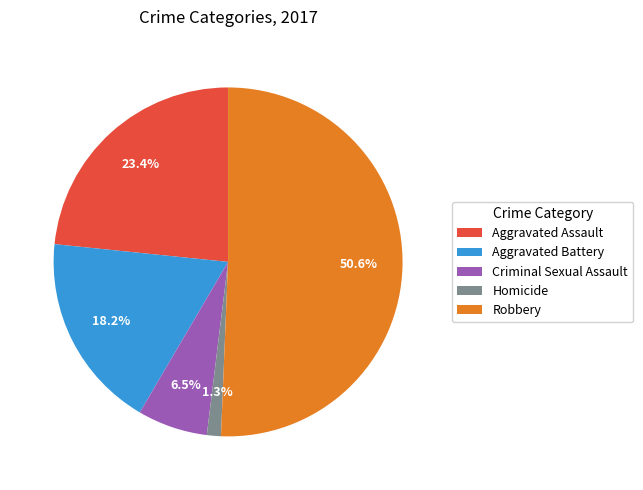

Is there a majority slice in this chart?

Yes